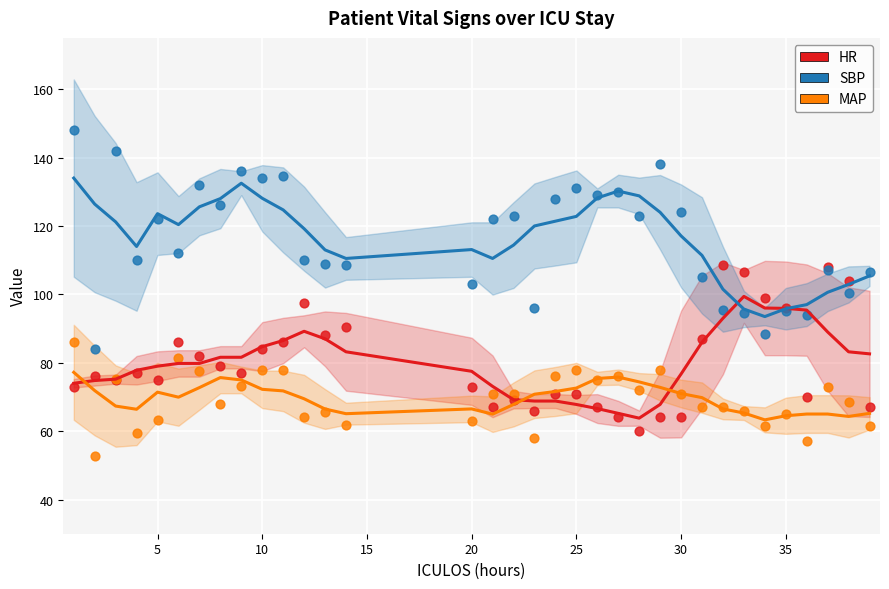

Is the value of HR at 0 greater than the value of MAP at 19?

Yes